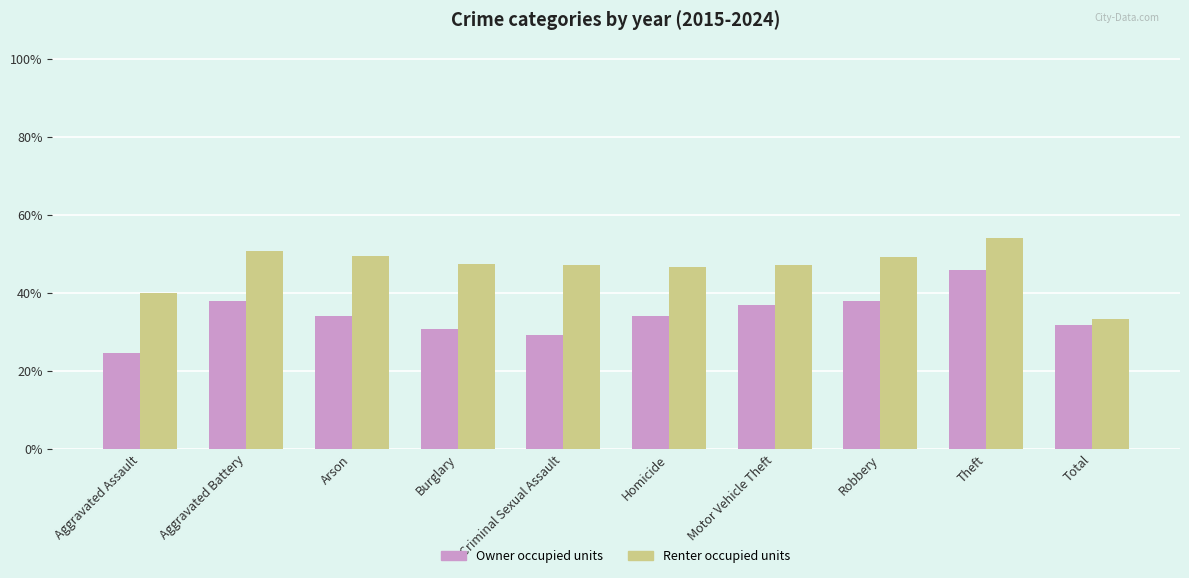

How many categories are shown in the chart?

10